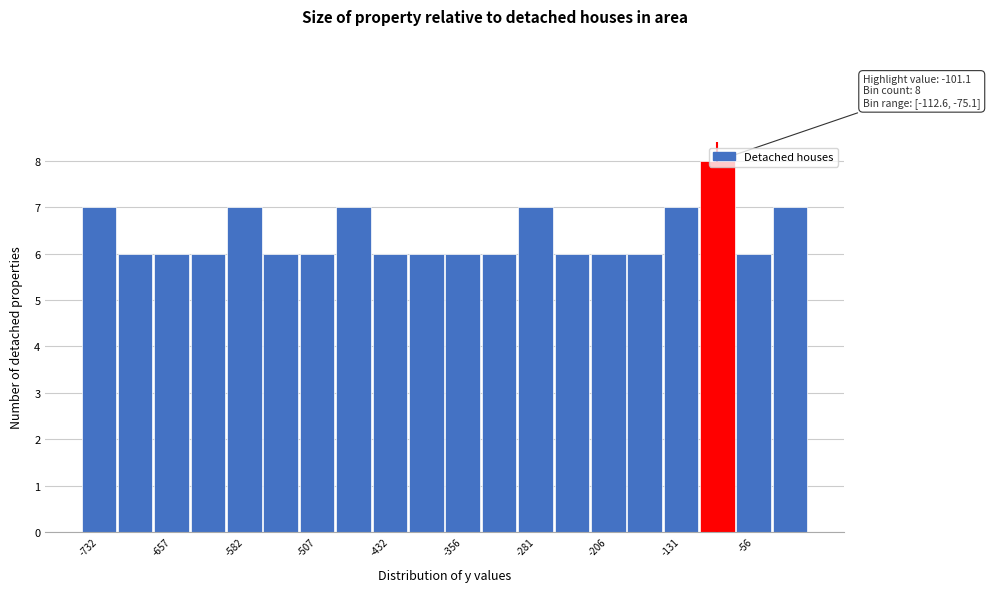

Read against the x-axis, roughly where is the centre of the tallest bar?

-90